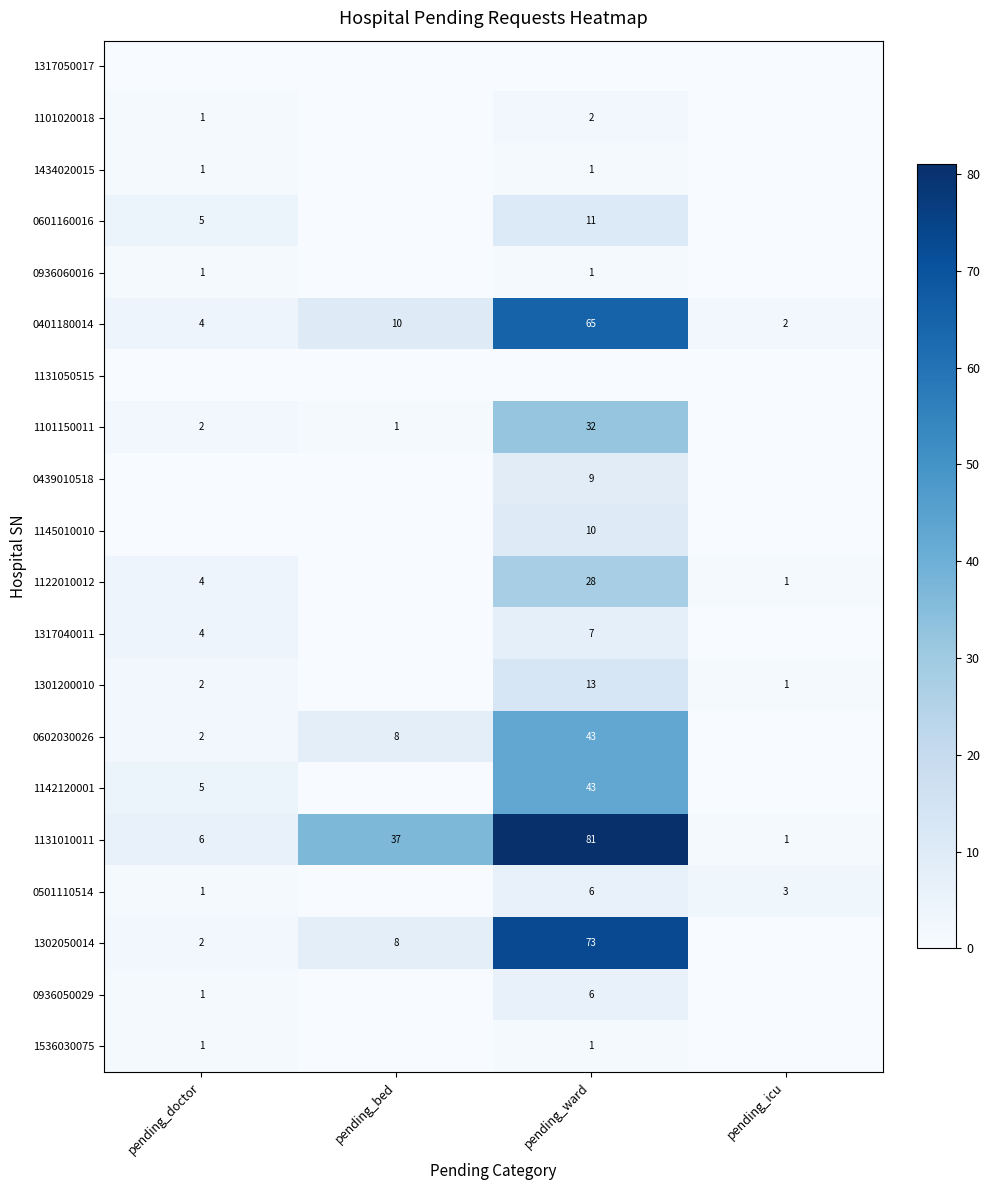

Which series has the largest total across all categories?

1131010011